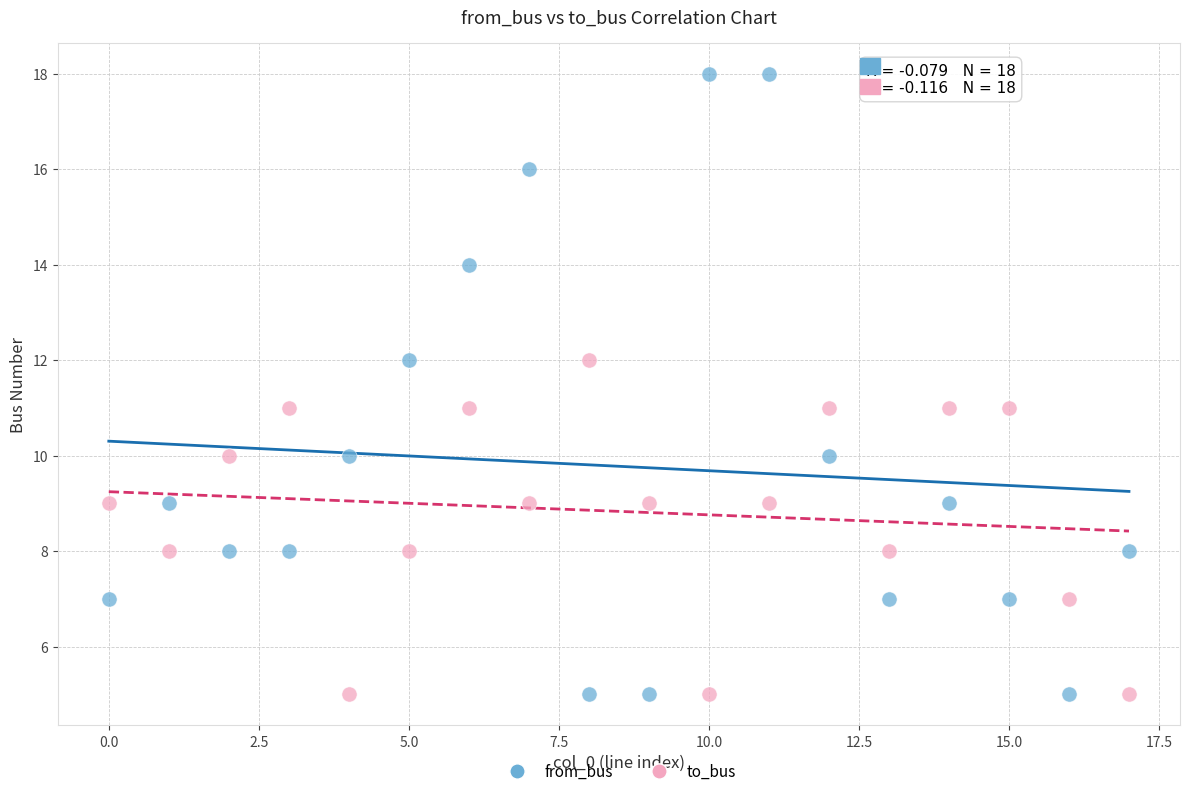

Which series has the largest Y range (max minus min)?

from_bus